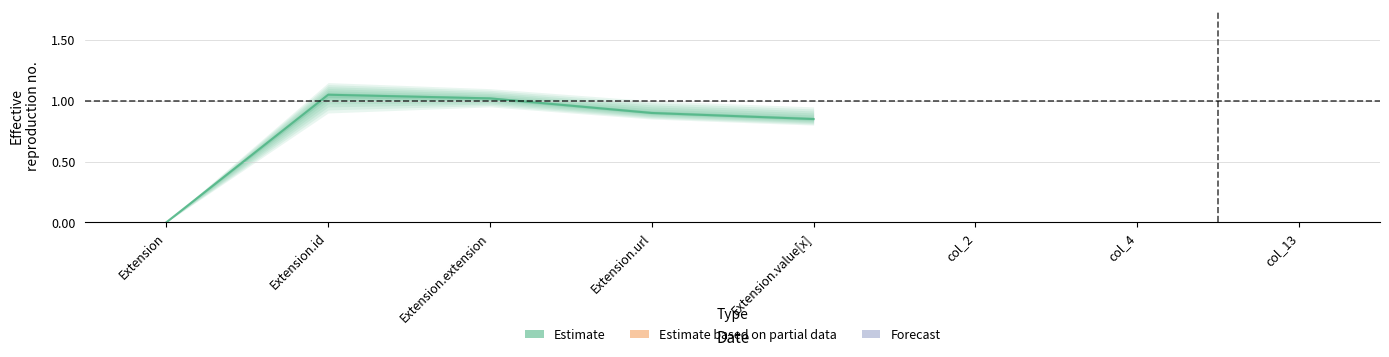

Is the value of Estimate based on partial data at Extension.id greater than the value of Forecast at Extension.url?

No